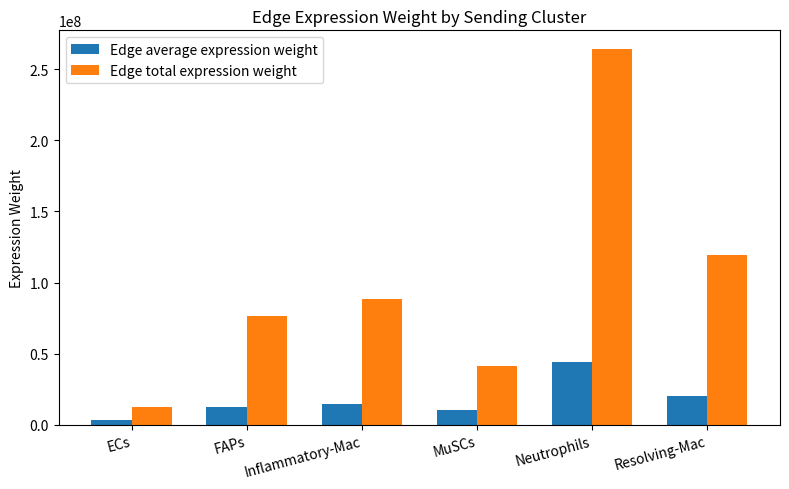

What is the difference between the highest and lowest values at ECs?

9232282.1